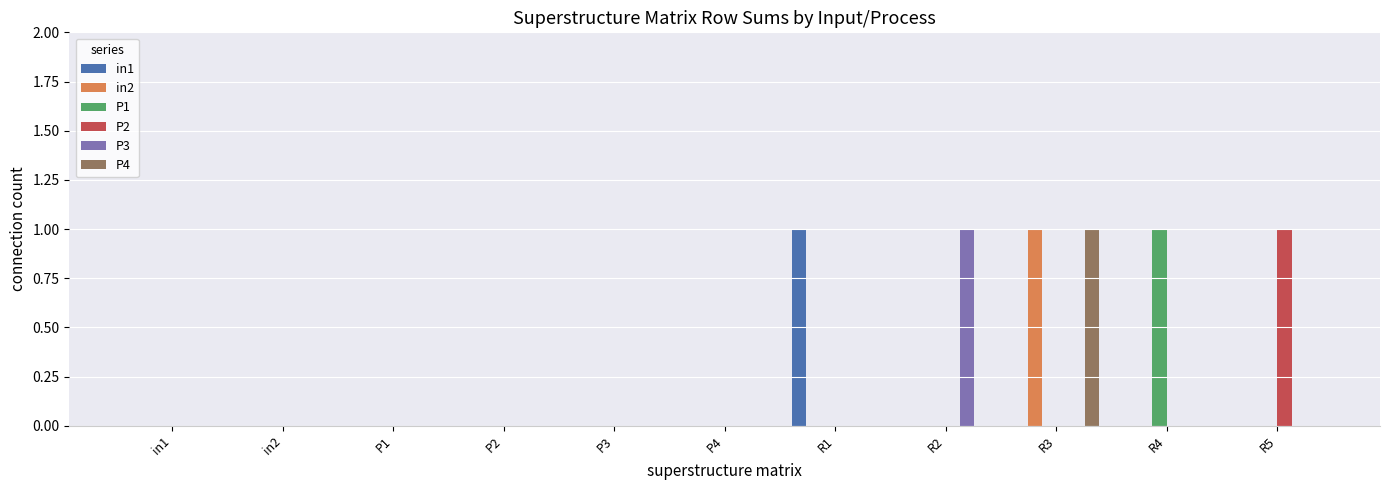

What are all the series names shown in the legend?

in1, in2, P1, P2, P3, P4